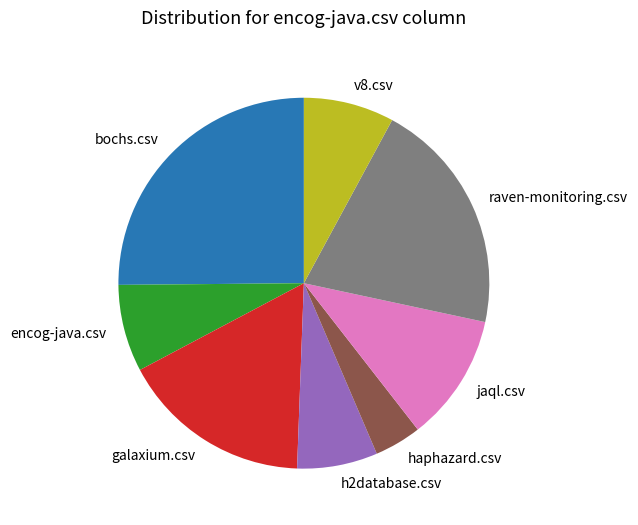

Approximately how many times larger is the value at encog-java.csv compared to h2database.csv?

1.1